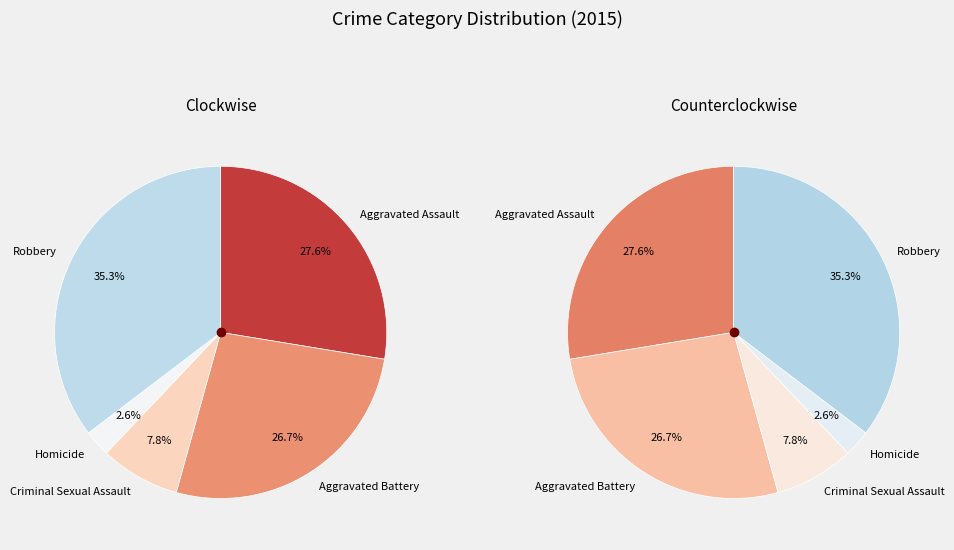

How many slices are in this pie chart?

5